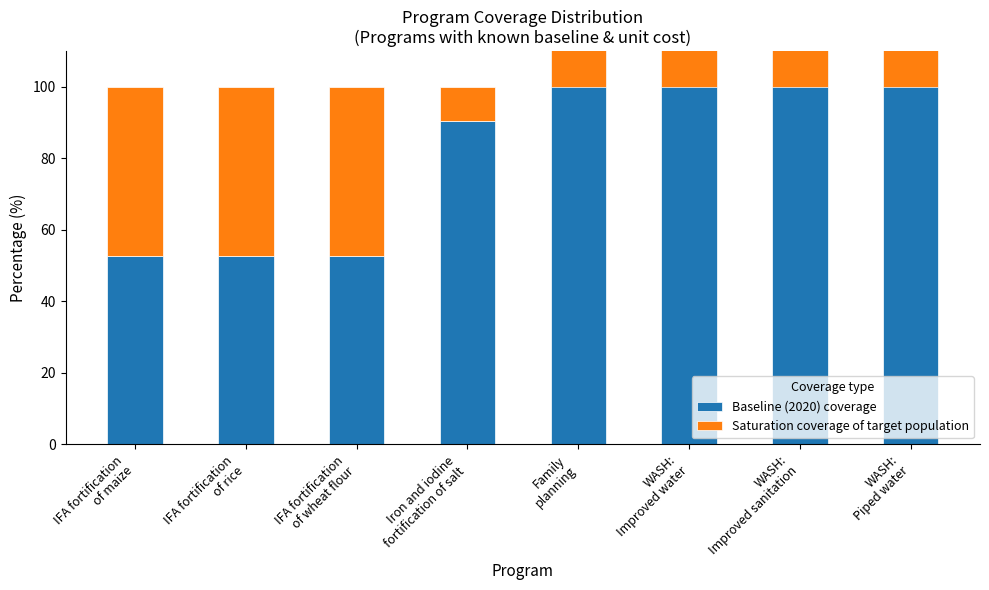

True or false: Baseline (2020) coverage has a value of 90.5 at Iron and iodine
fortification of salt.

True